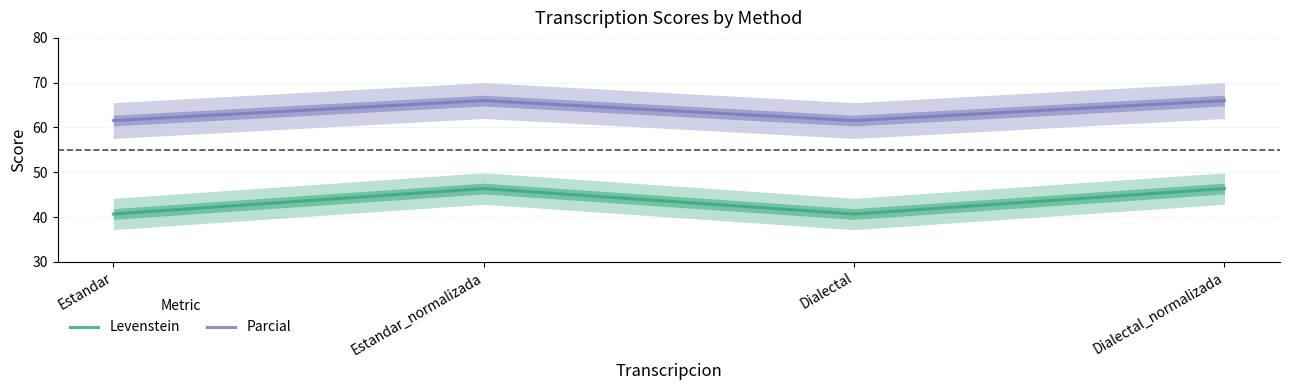

Which category has the lowest value in the Levenstein series?

Estandar